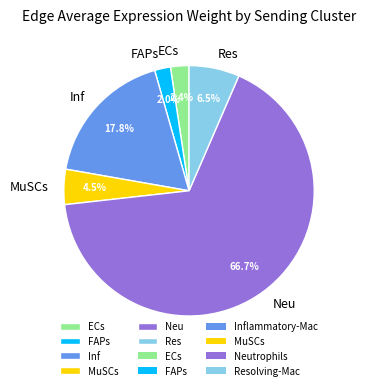

What is the largest slice in the pie chart?

Neu